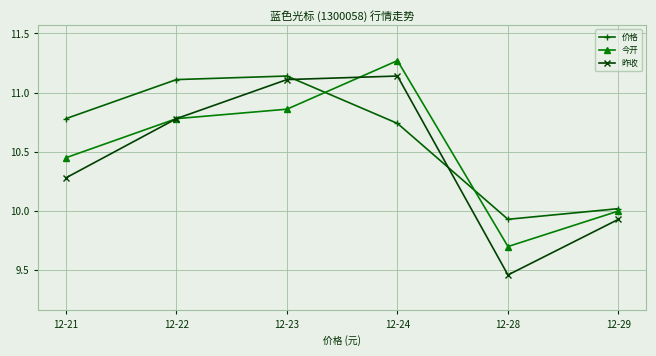

What is the sum of the 价格 values at 12-29 and 12-23?

21.2